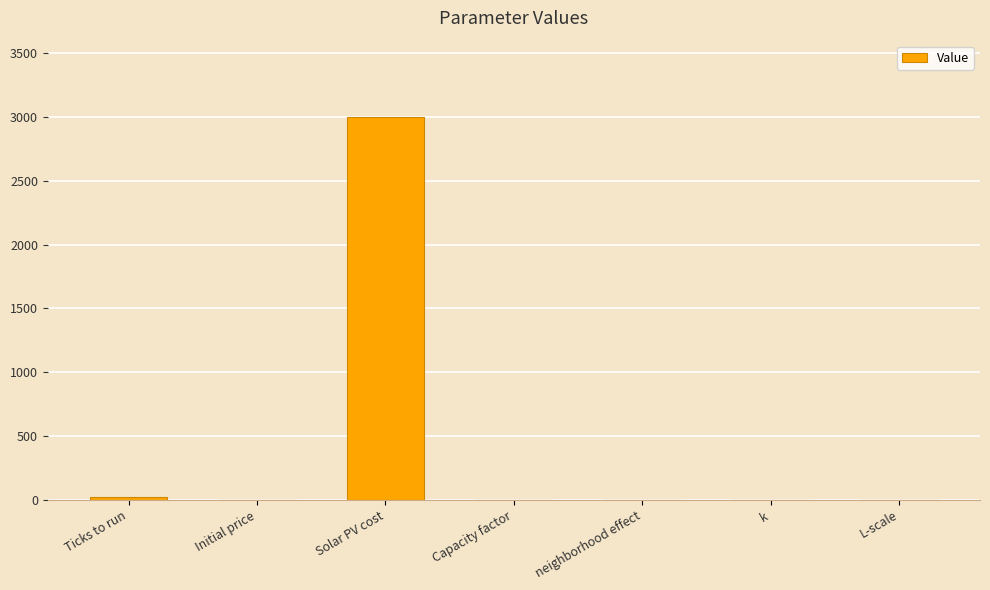

Are the bars grouped side by side (vs. stacked)?

No